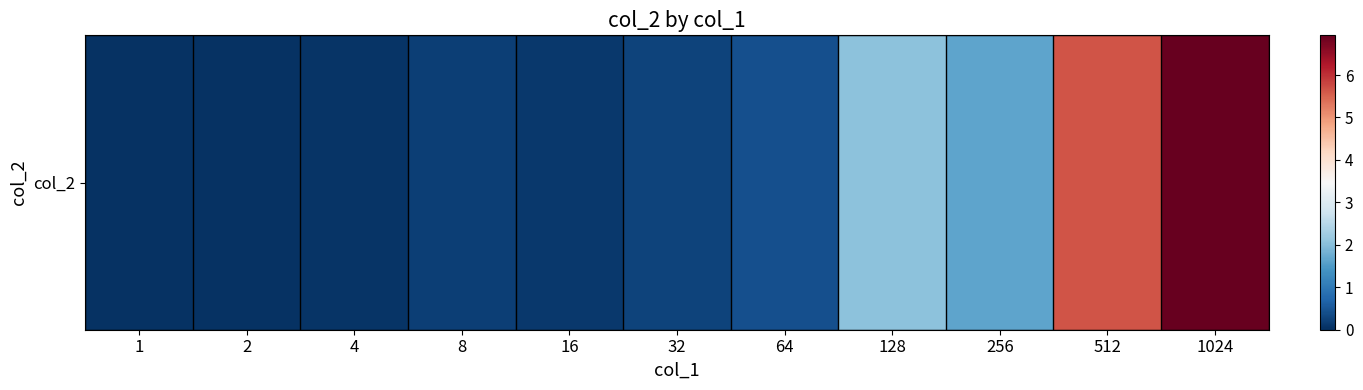

What is the sum of the values at 4 and 16?

0.2